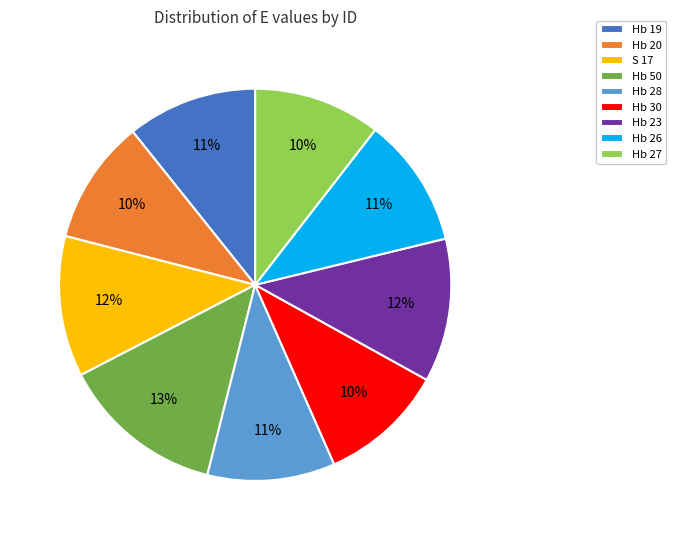

What is the largest slice in the pie chart?

Hb 50